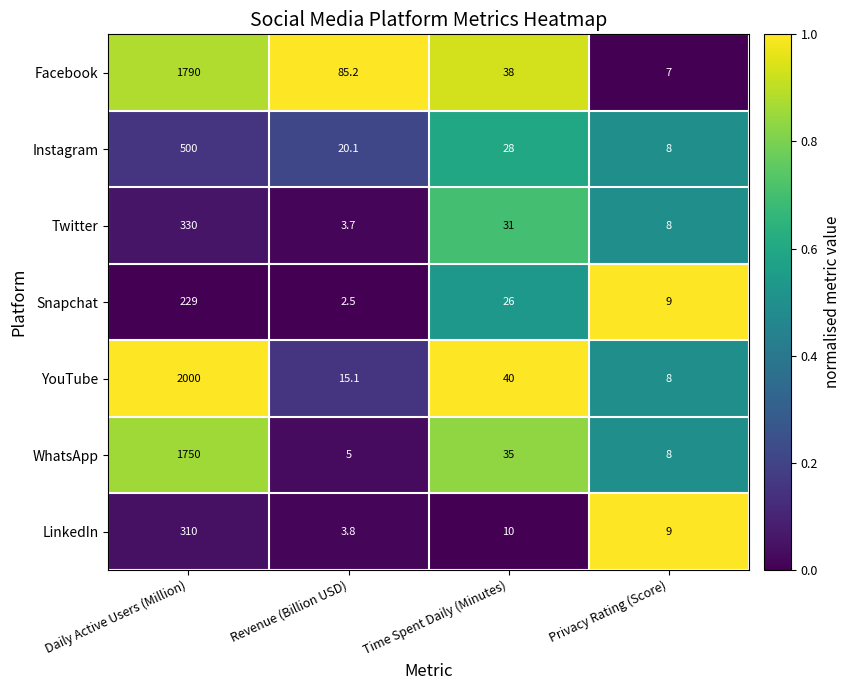

Rank the series by their maximum value, from highest to lowest.

YouTube, Facebook, WhatsApp, Instagram, Twitter, LinkedIn, Snapchat